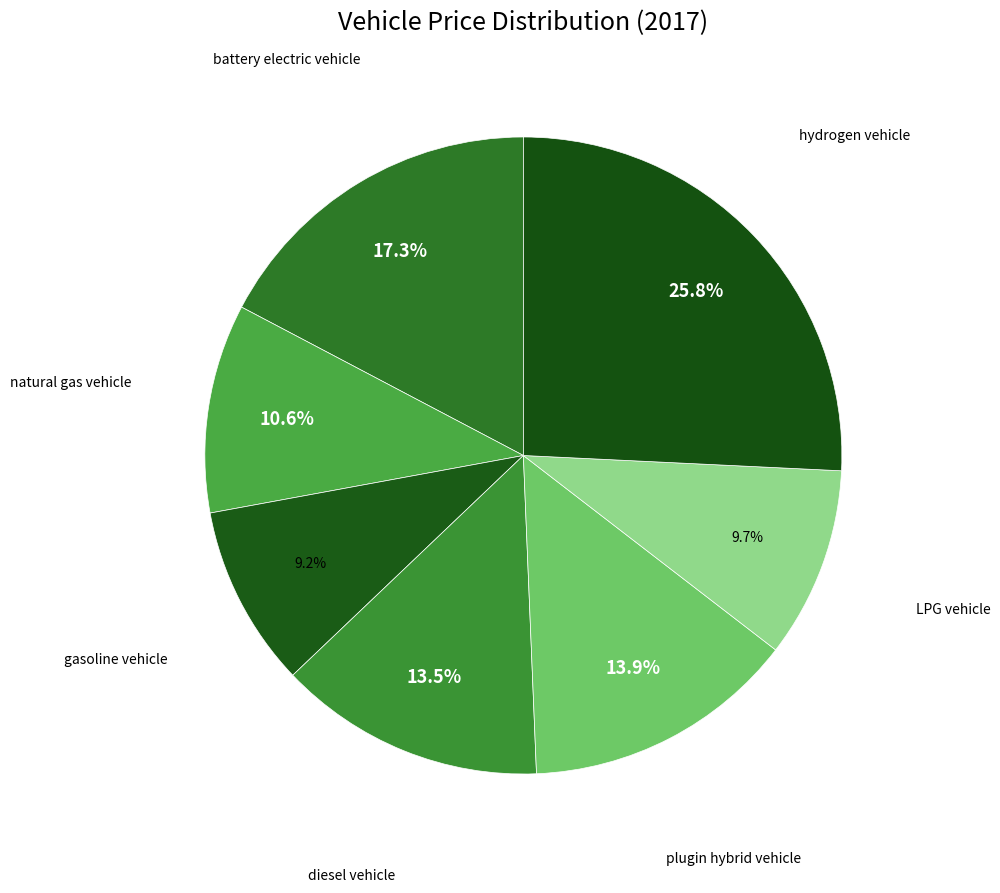

How many segments does this pie chart have?

7